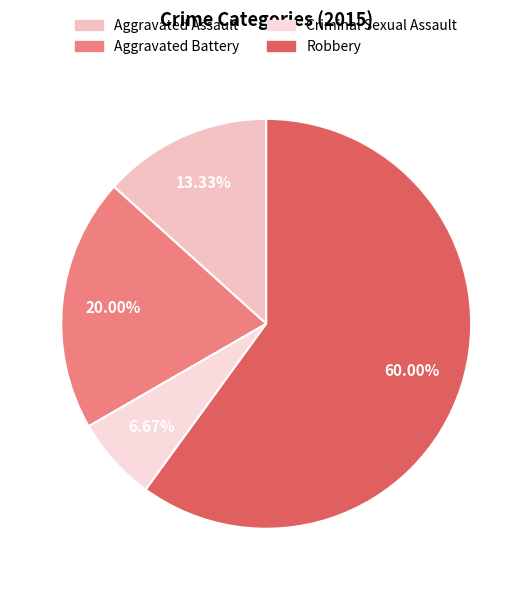

To the nearest percent, what is the difference between the Robbery and Criminal Sexual Assault slice percentages?

53%